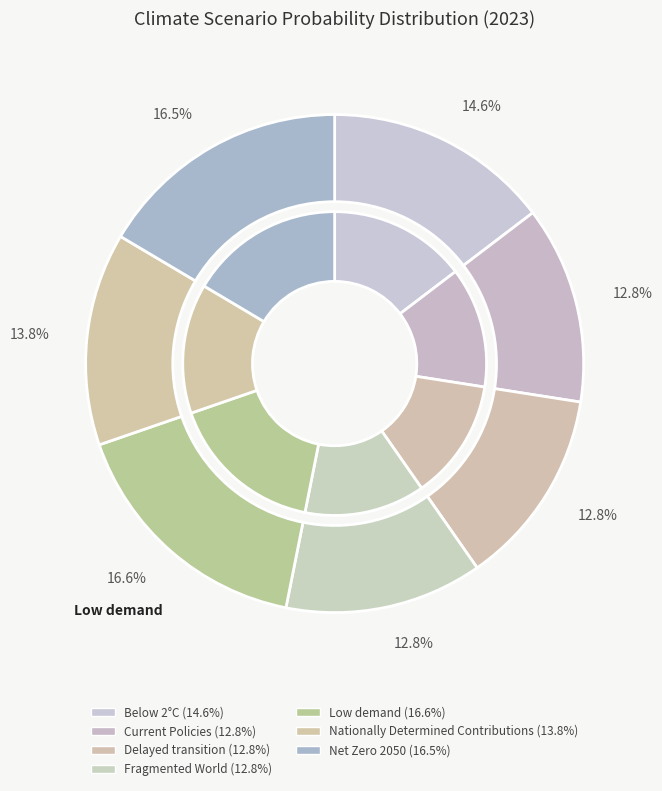

Does Nationally Determined Contributions represent more than half of the total?

No